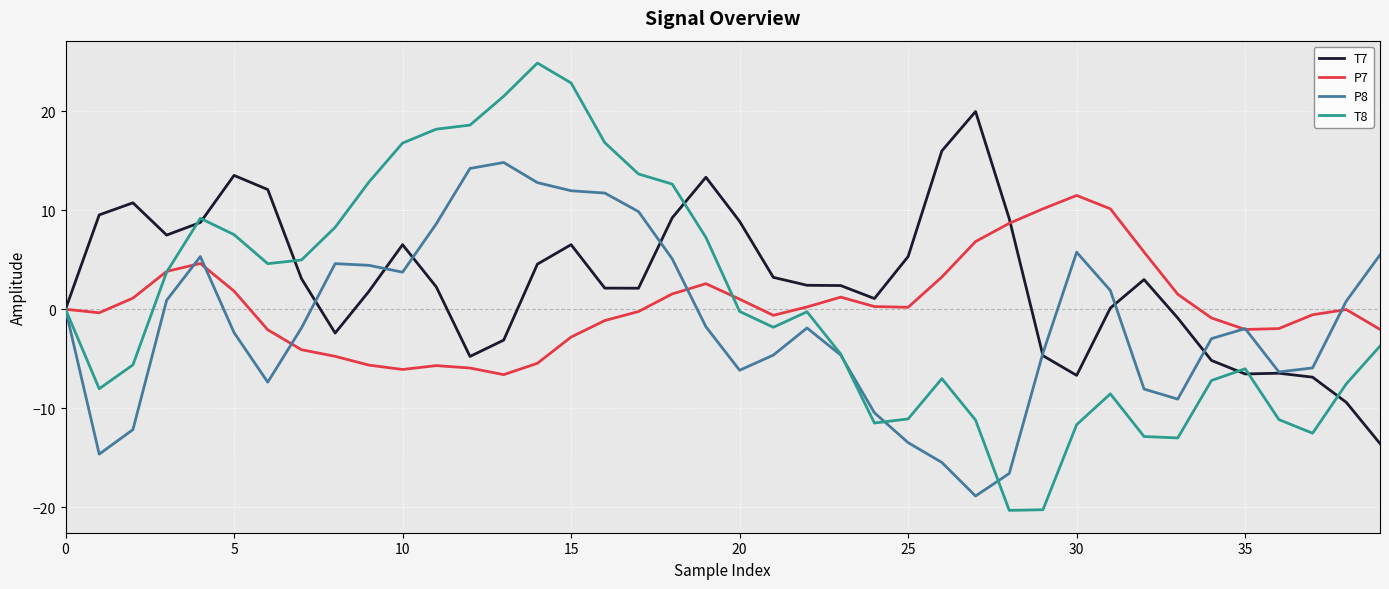

Which series has the largest total across all categories?

T7